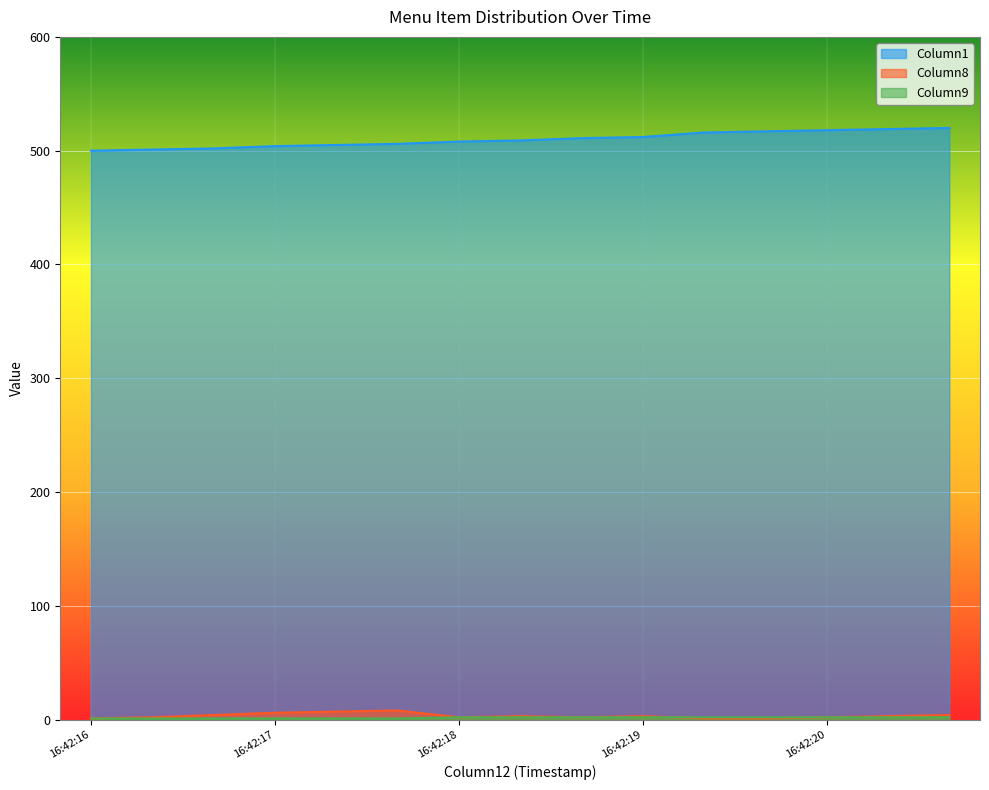

What is the approximate value of Column9 at 2017-12-13 16:42:16?

1